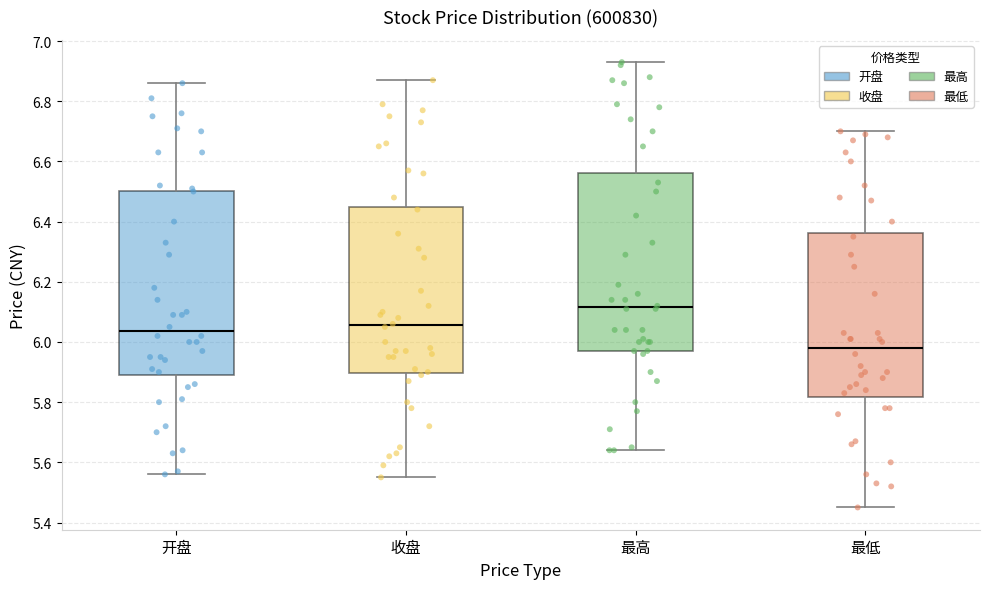

Which box's median line is the lowest?

最低